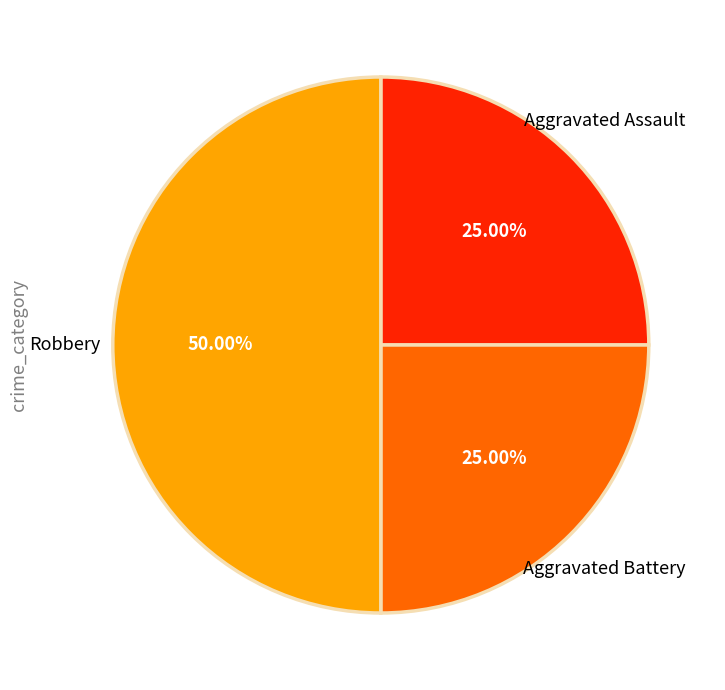

Does Aggravated Battery account for over 50% of the chart?

No